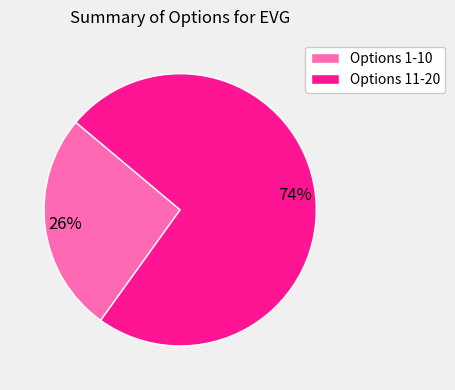

Which has a higher value, Options 1-10 or Options 11-20?

Options 11-20